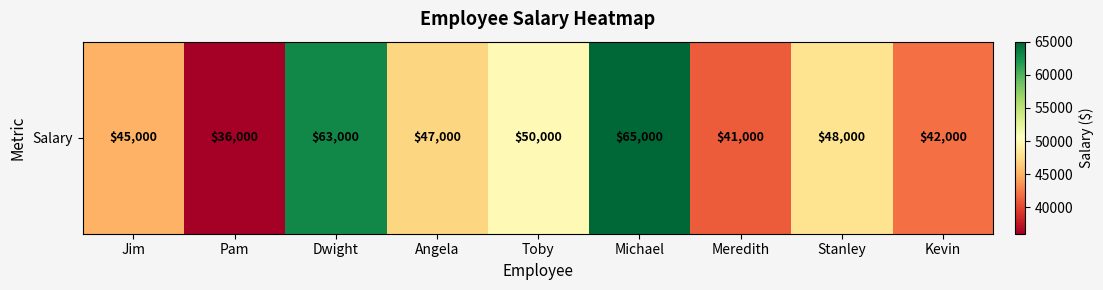

Which label corresponds to the smallest value in the chart?

Pam